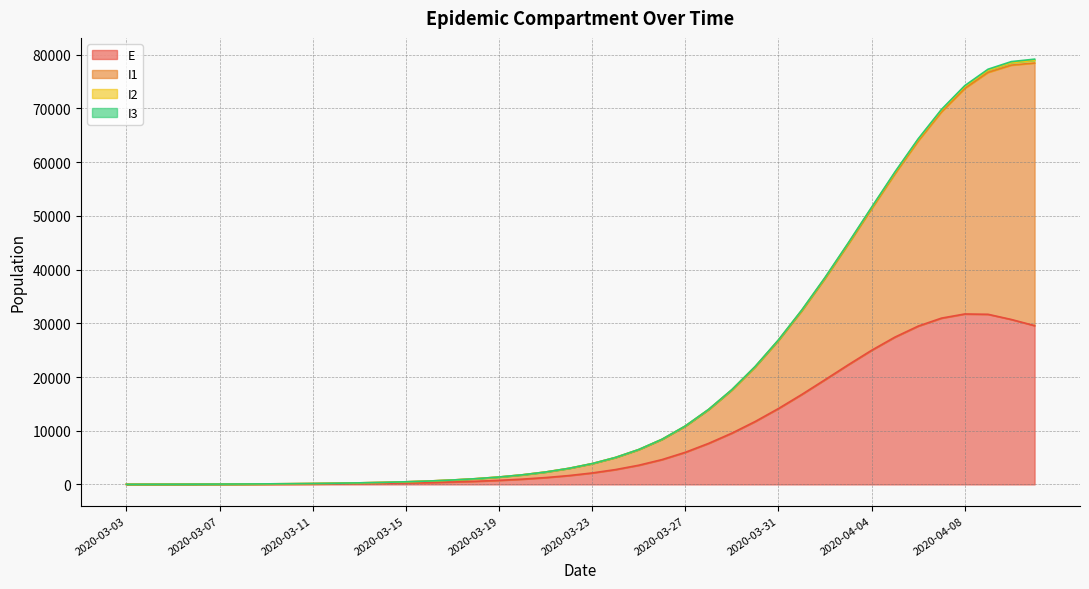

True or false: E and I1 intersect in this chart.

False